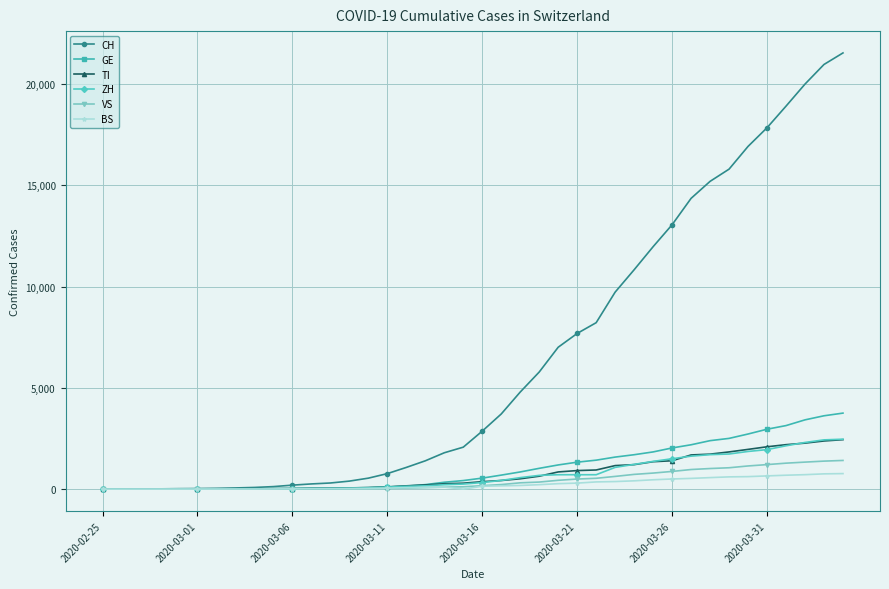

Which series has the largest range (max minus min)?

CH